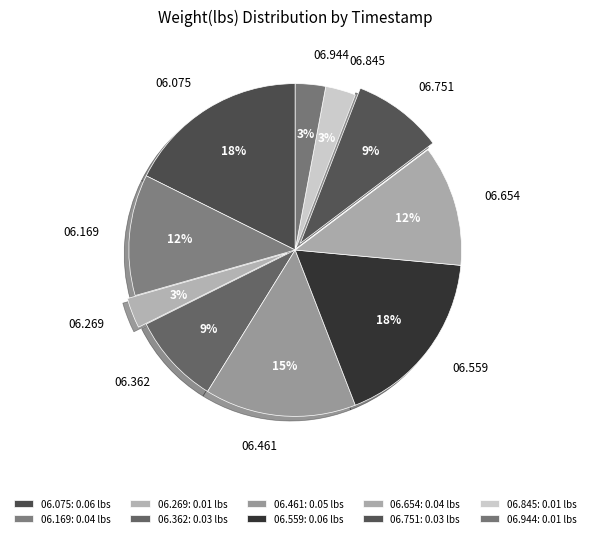

Do 06.362 and 06.751 together represent more than half of the pie?

No